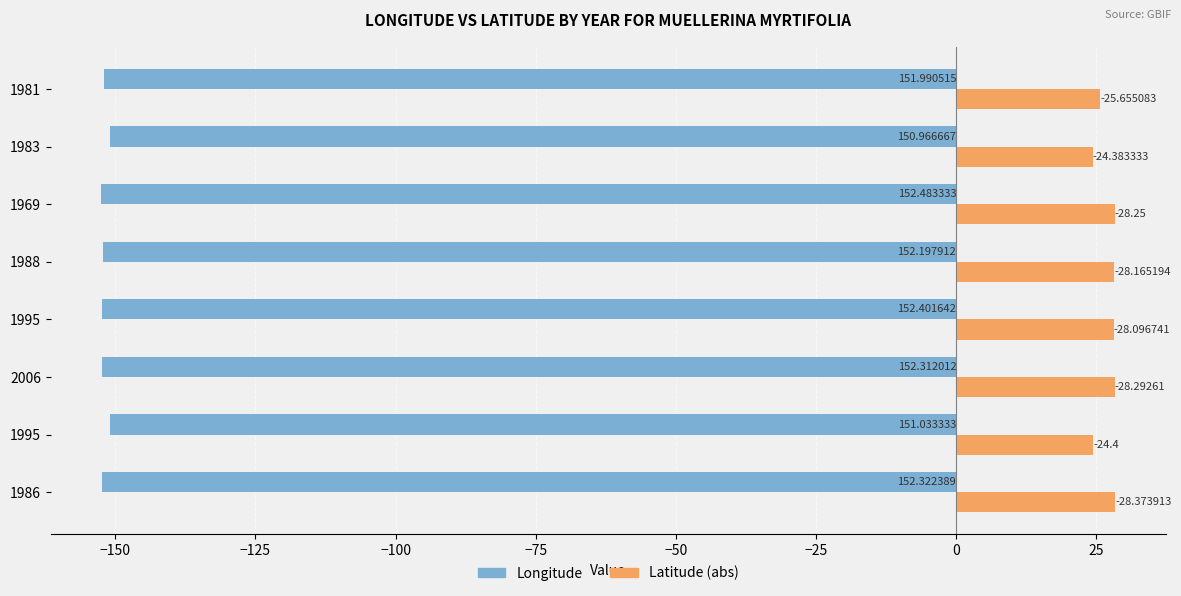

What are all the series names shown in the legend?

Longitude, Latitude (abs)